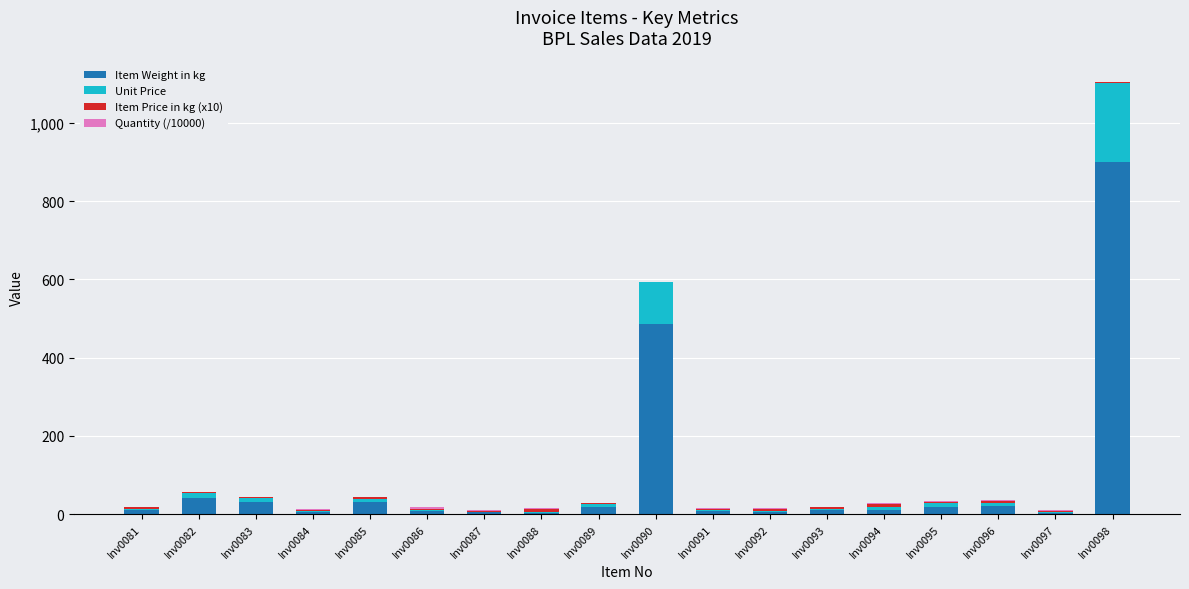

At which category is the sum across all series the highest?

Inv0098